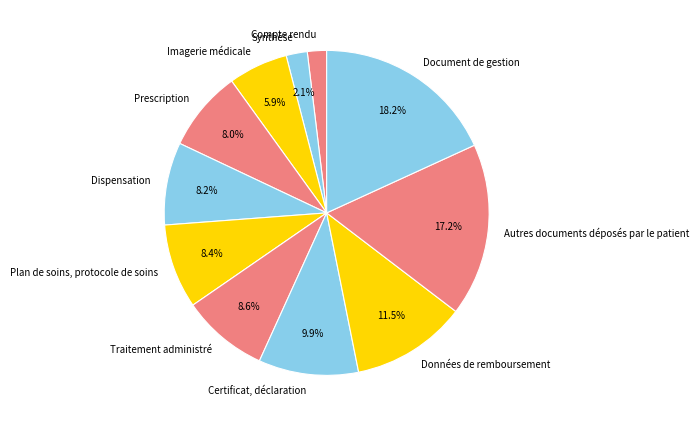

Combined, do Autres documents déposés par le patient and Données de remboursement account for over 50%?

No